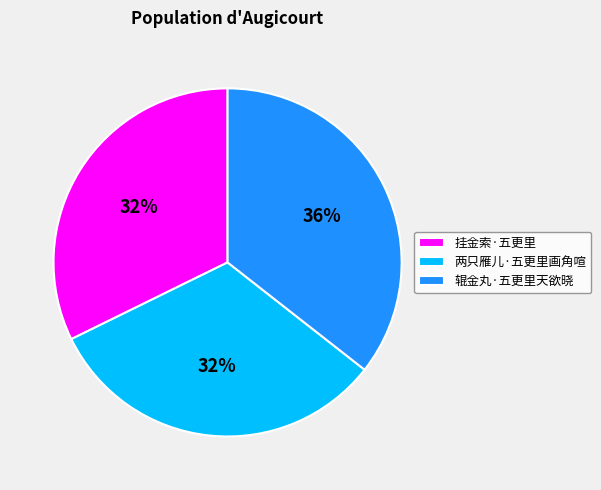

True or false: 两只雁儿·五更里画角喧 accounts for 43% of the total.

False